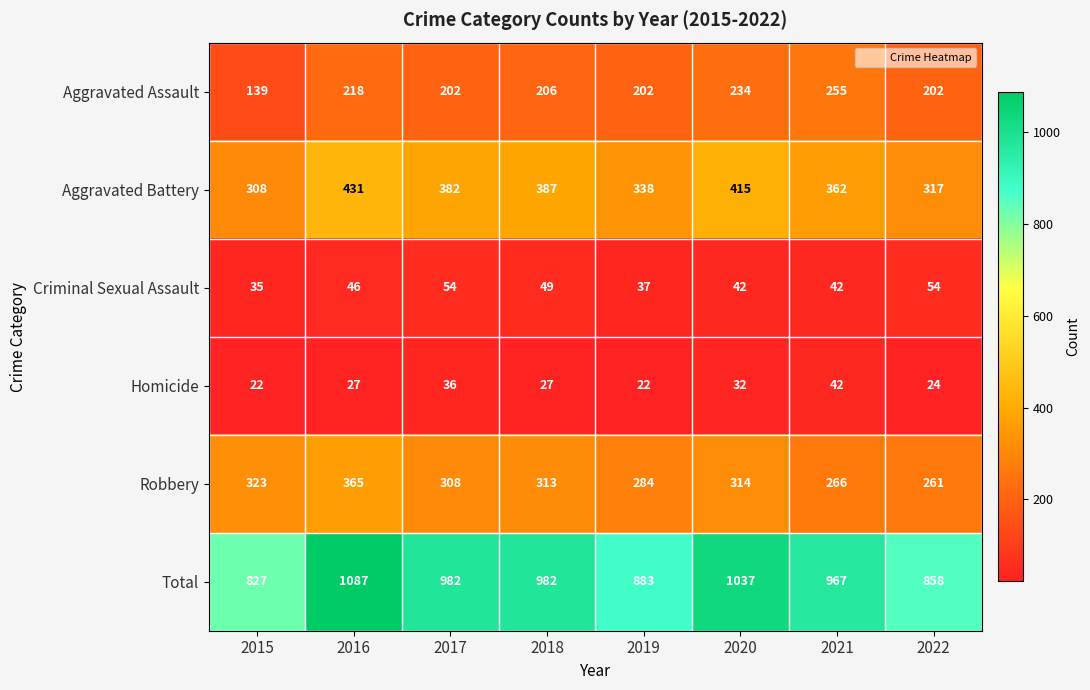

What is the sum of all Total values?

7623